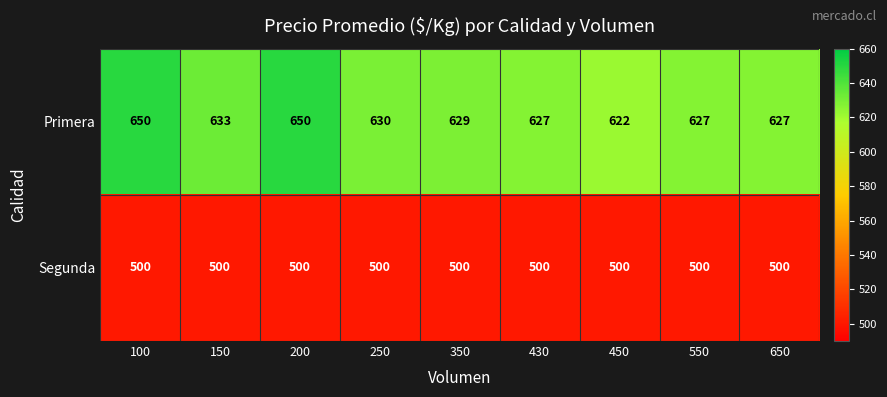

List the series in order of their overall mean, highest first.

Primera, Segunda